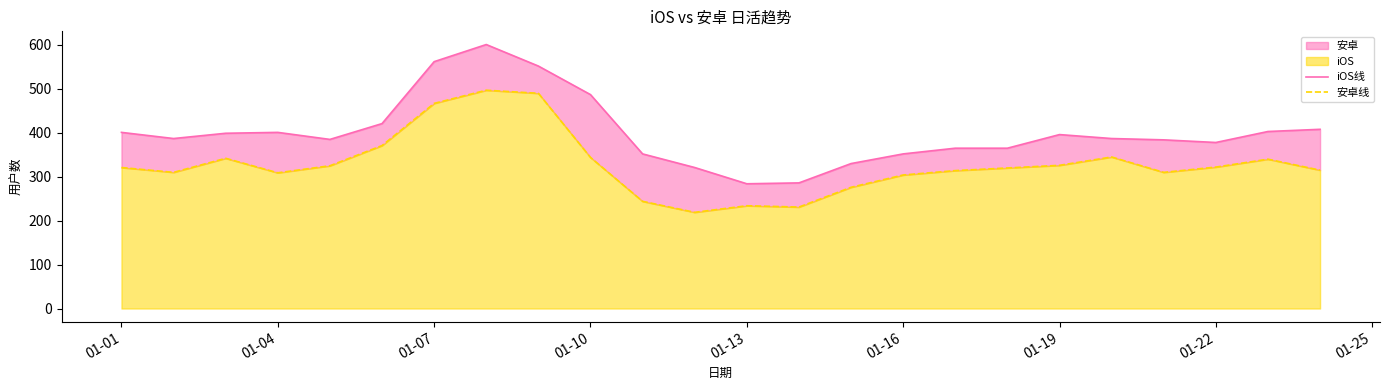

Reading left to right, extract all data points from this chart.

iOS线: 401	387	399	401	385	421	562	601	552	487	352	321	284	286	330	352	365	365	396	387	384	378	403	408
安卓线: 321	310	342	309	325	371	467	497	490	344	244	219	234	231	276	304	314	320	326	345	310	322	340	315